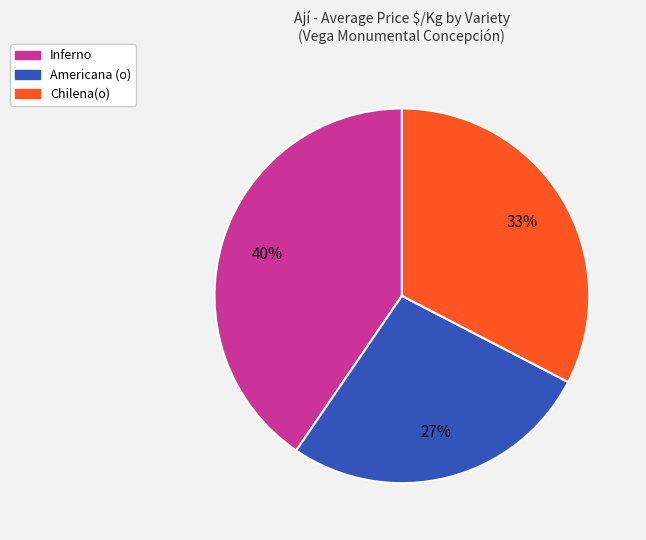

Which has a higher value, Inferno or Chilena(o)?

Inferno